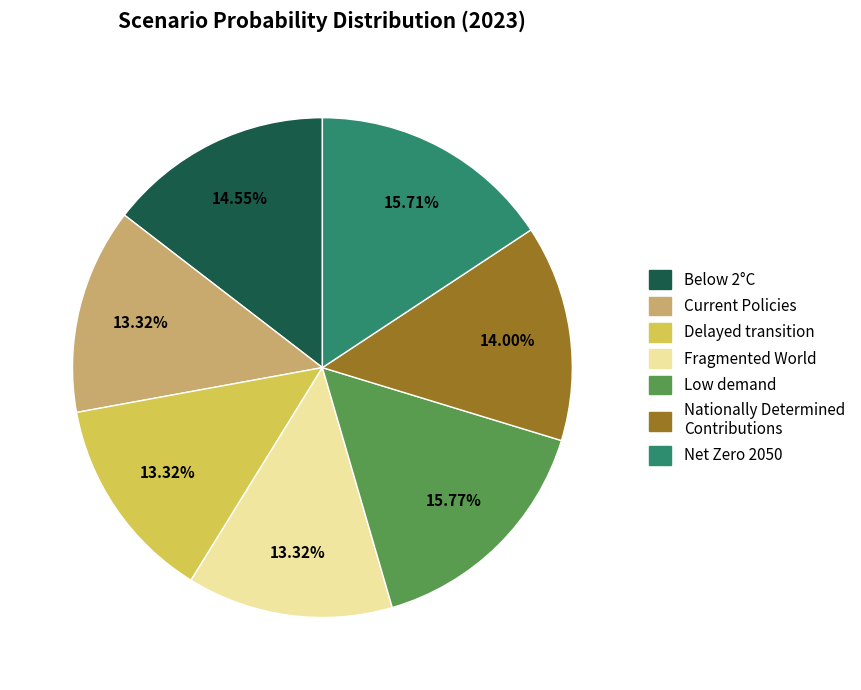

Is there any slice that represents more than half of the pie?

No